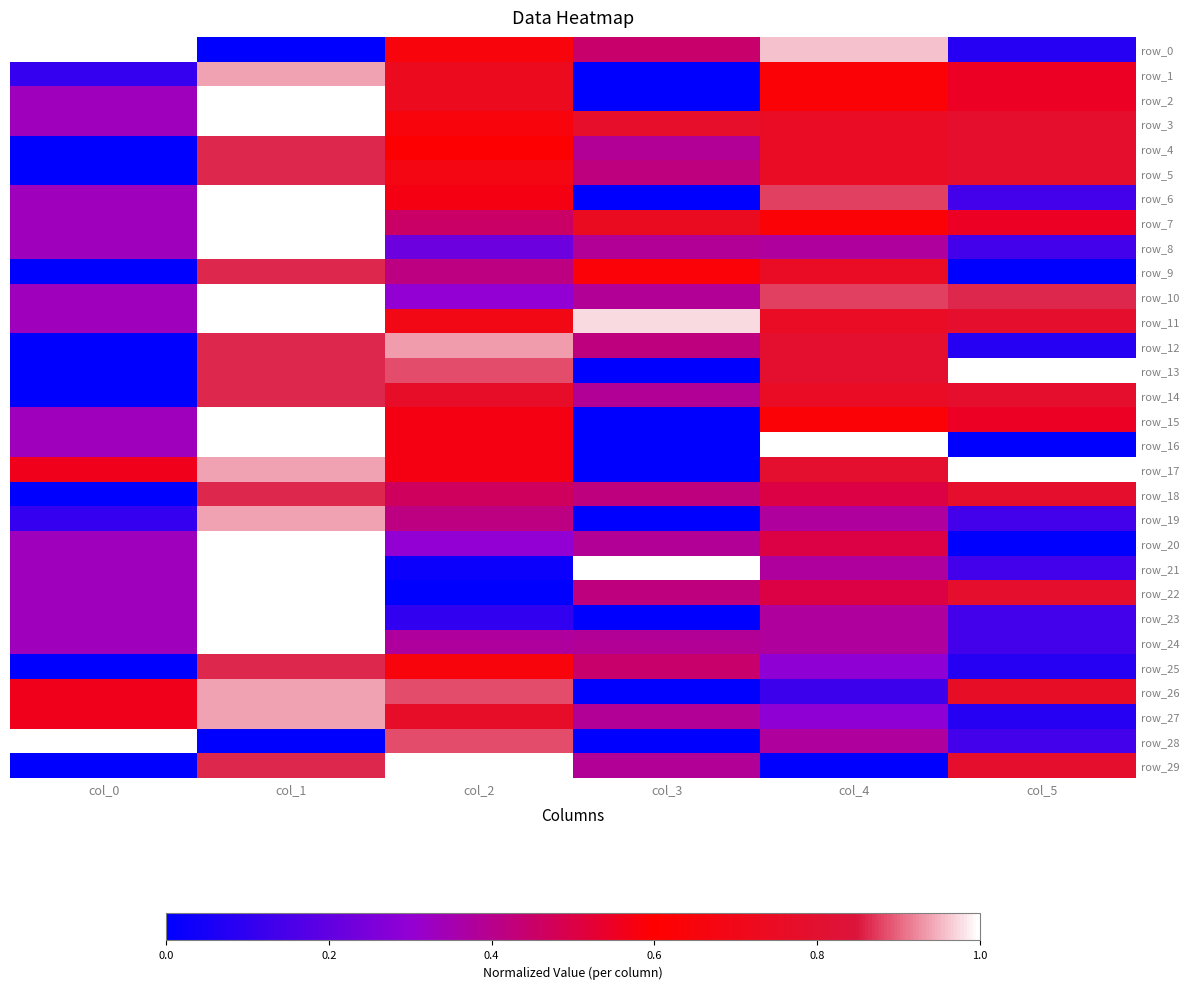

At which category is the sum across all series the highest?

col_1